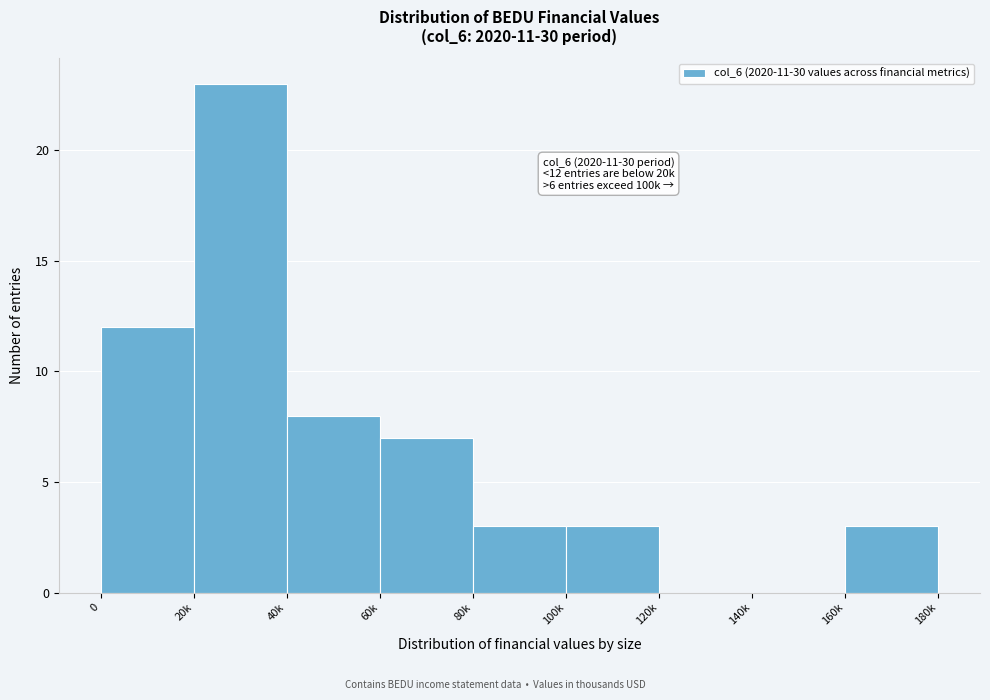

Reading left to right, extract all data points from this chart.

0=12	20k=23	40k=8	60k=7	80k=3	100k=3	120k=0	140k=0	160k=3